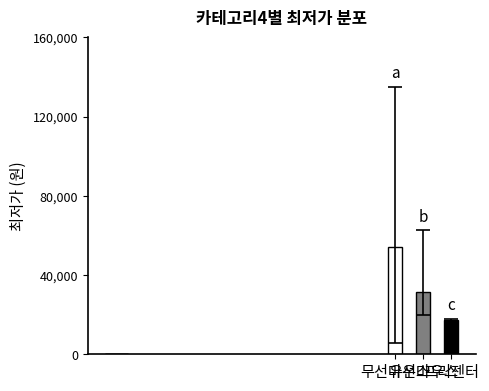

What is the difference between the maximum and minimum values?

36614